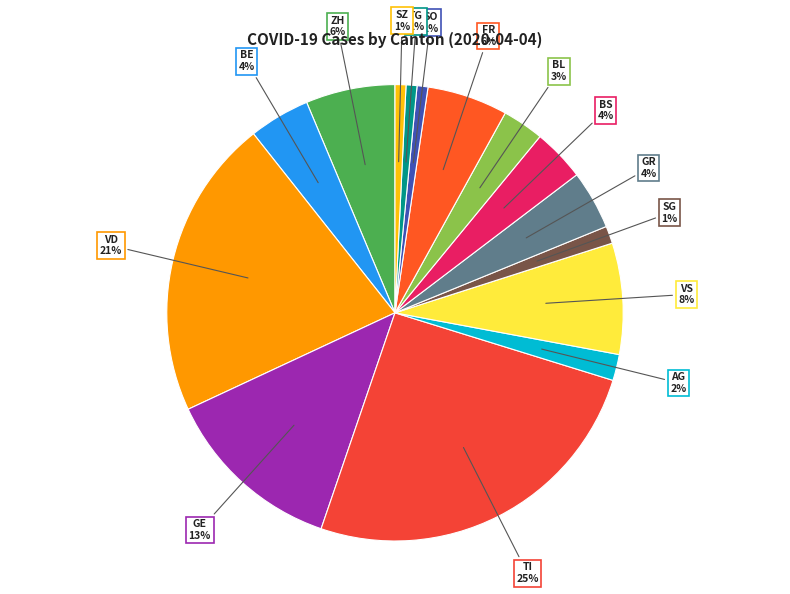

Count the number of slices in the pie.

15